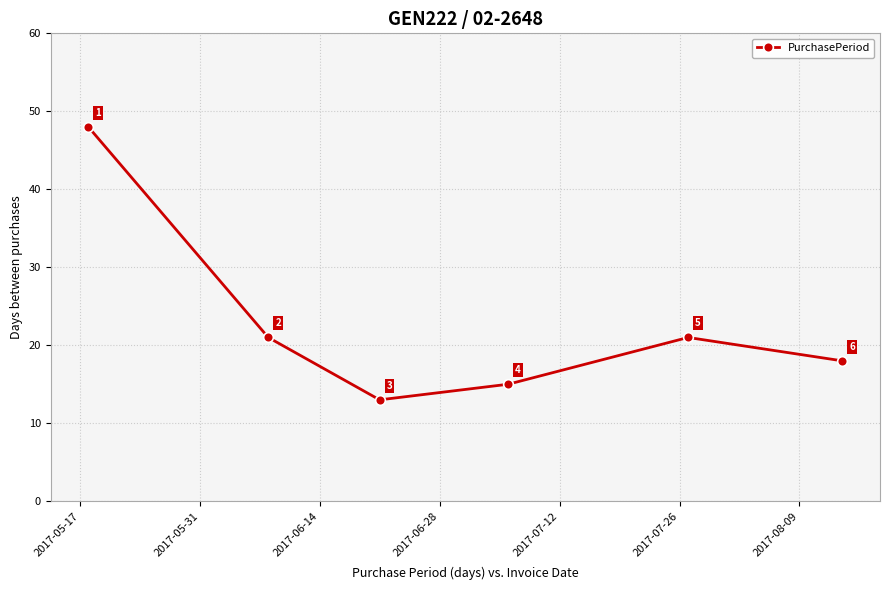

True or false: the data has more than 2 interior local peaks.

False